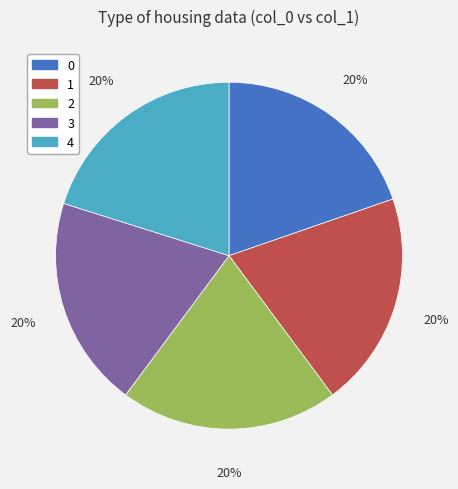

To the nearest percent, what portion does 0 represent?

20%